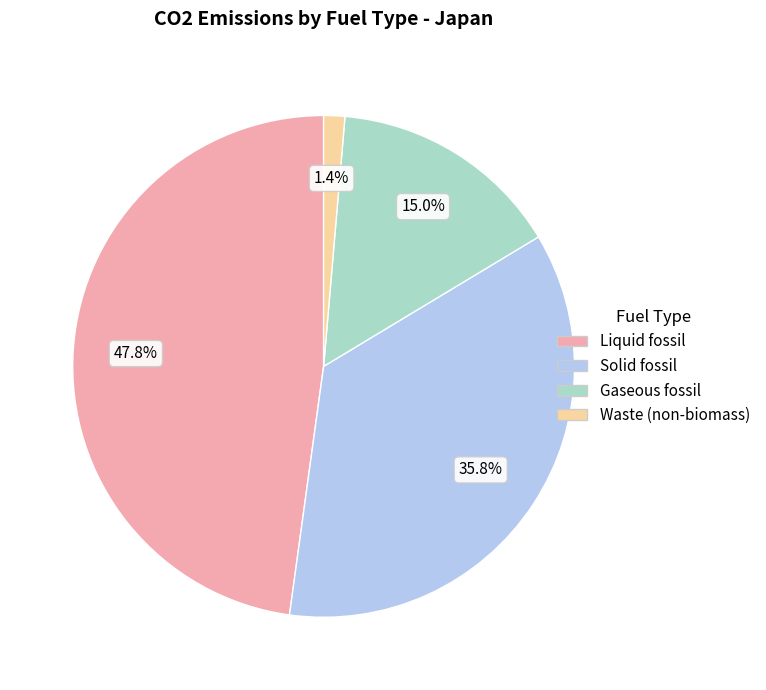

To the nearest percent, what is the difference between the largest and smallest slice percentages?

46%